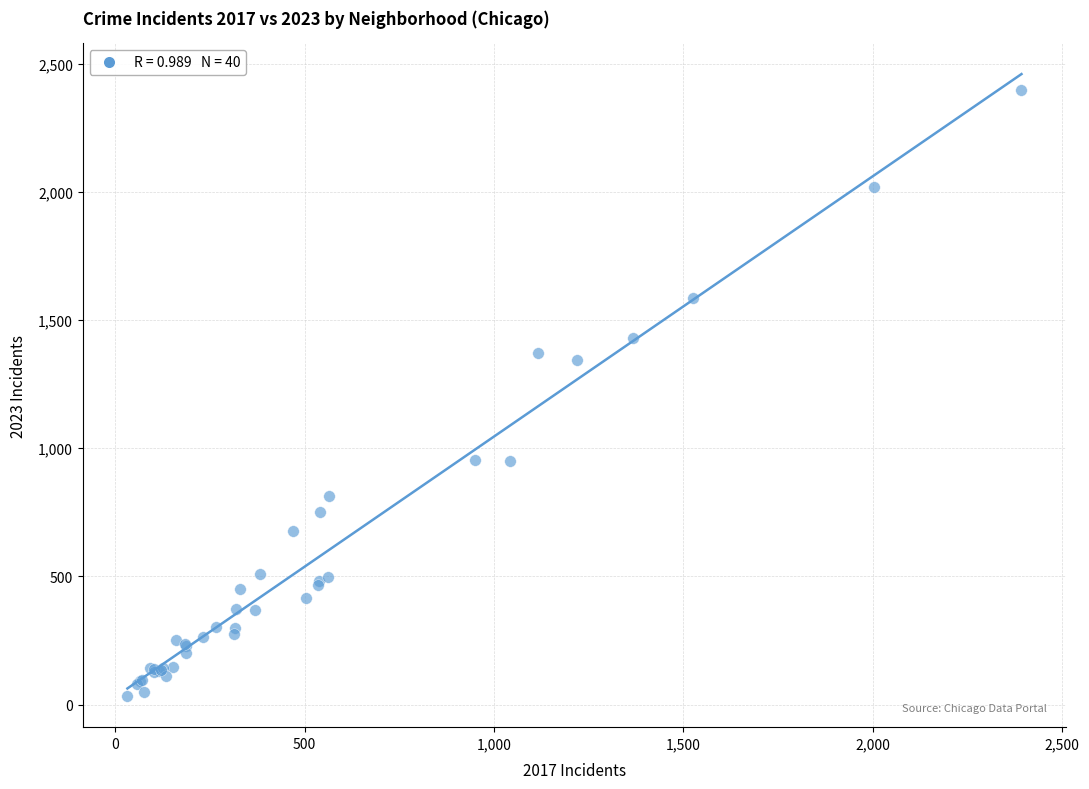

What Y value in the scatter plot is closest to 1214?

1344